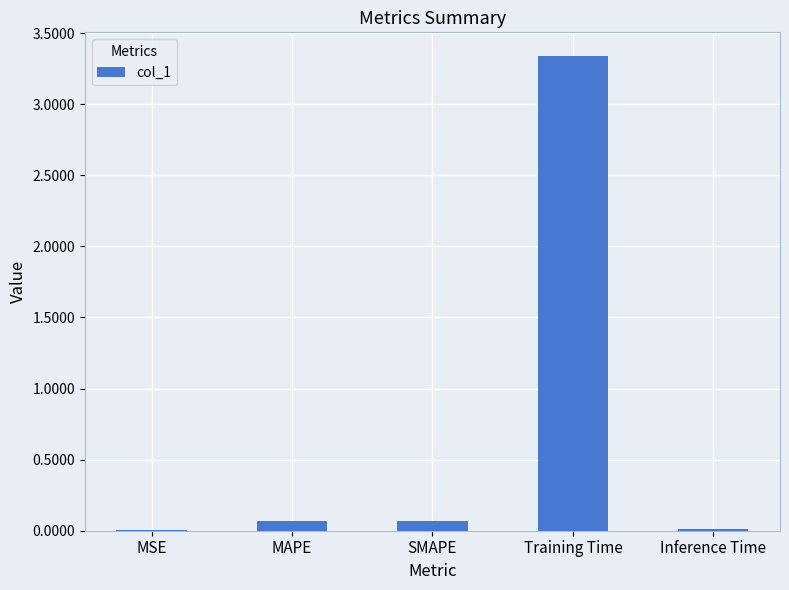

Is it true that the value at MAPE is 0.1?

True